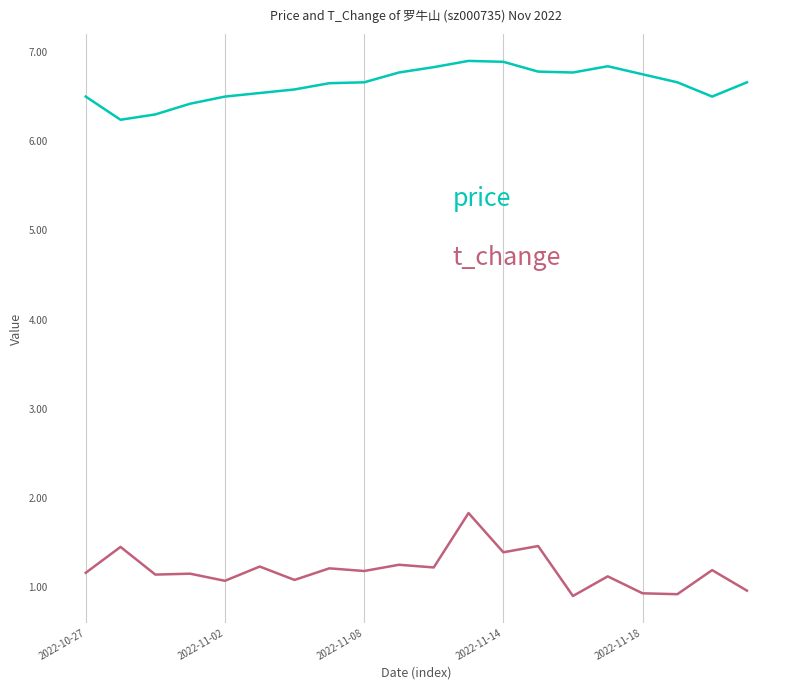

What is the smallest value displayed?

0.9